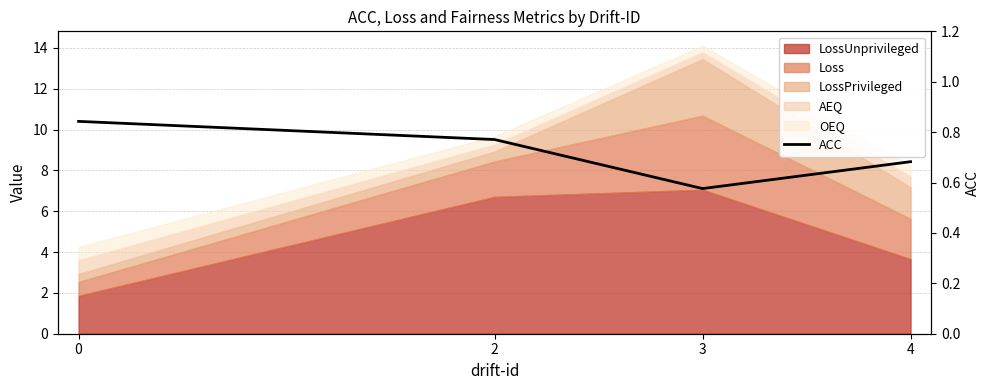

Reading left to right, what are all the values shown in this chart?

0.8	0.8	0.6	0.7